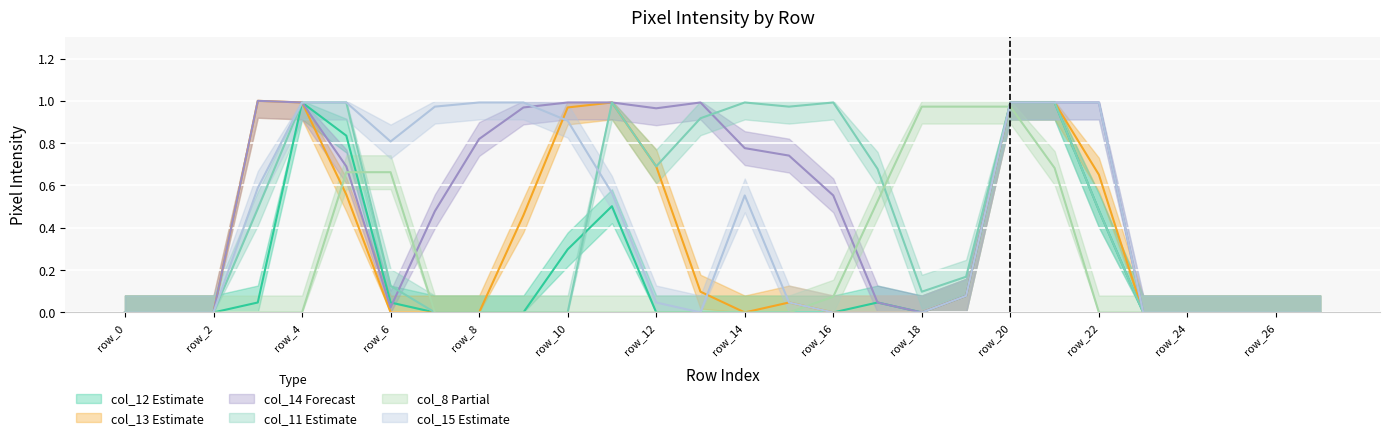

Which category has the highest value in the col_12 series?

row_4